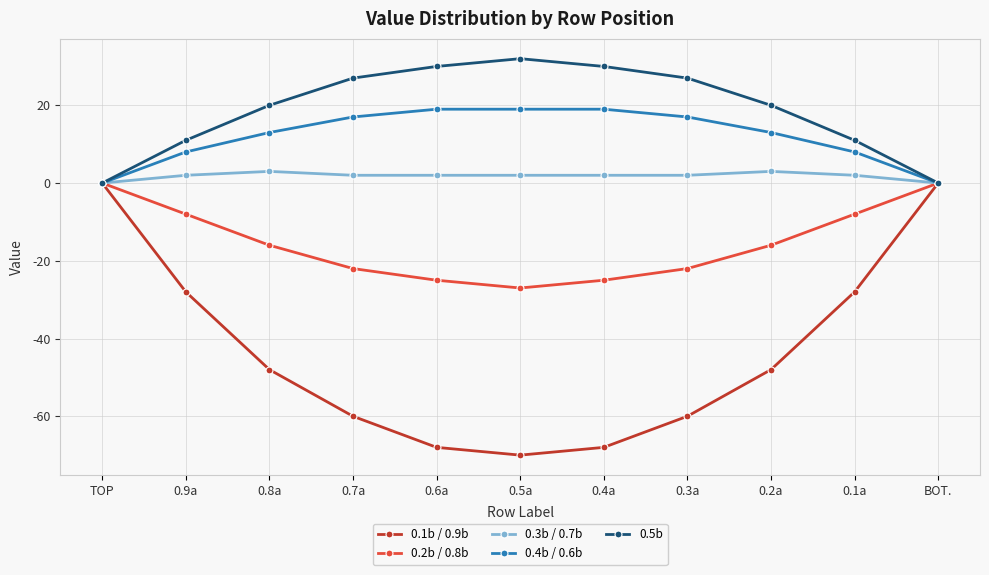

Which series has the largest range (max minus min)?

0.1b / 0.9b